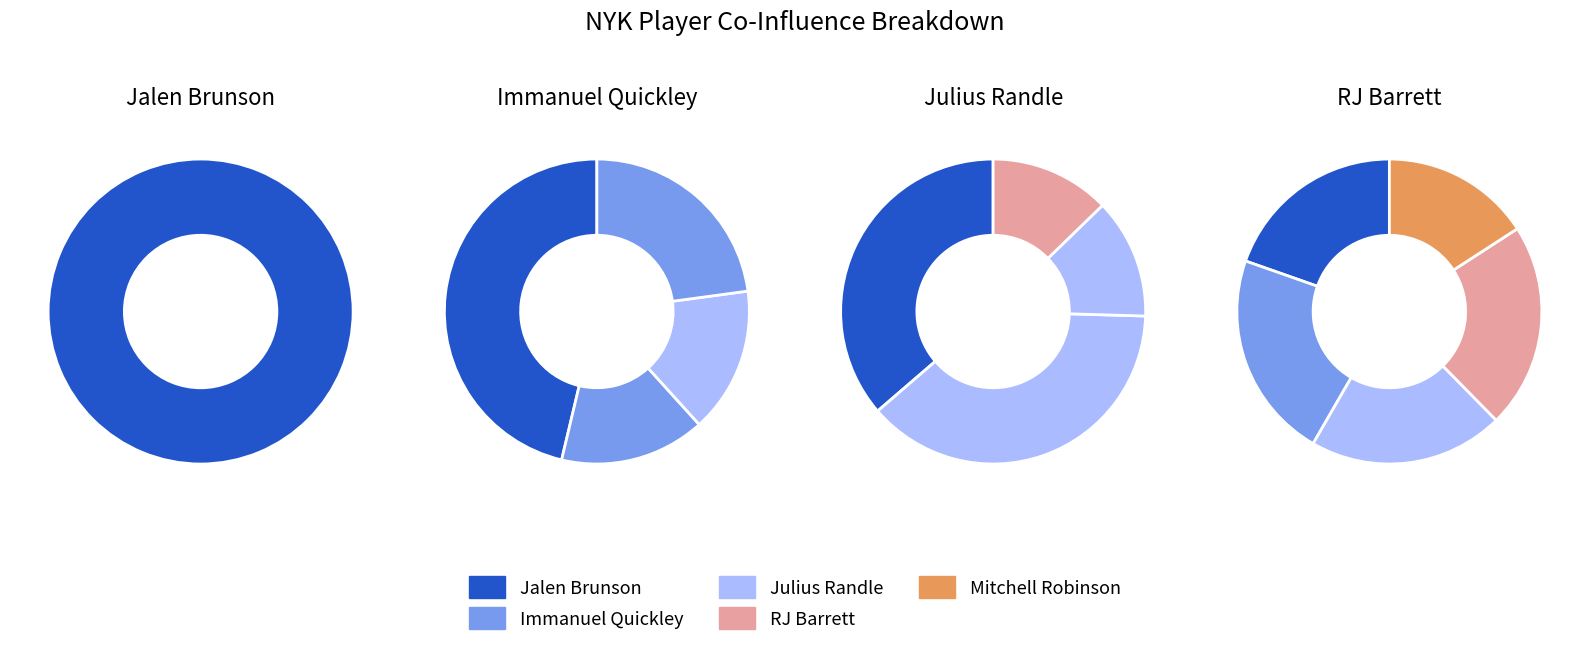

Combined, do 2 and 1 account for over 50%?

Yes